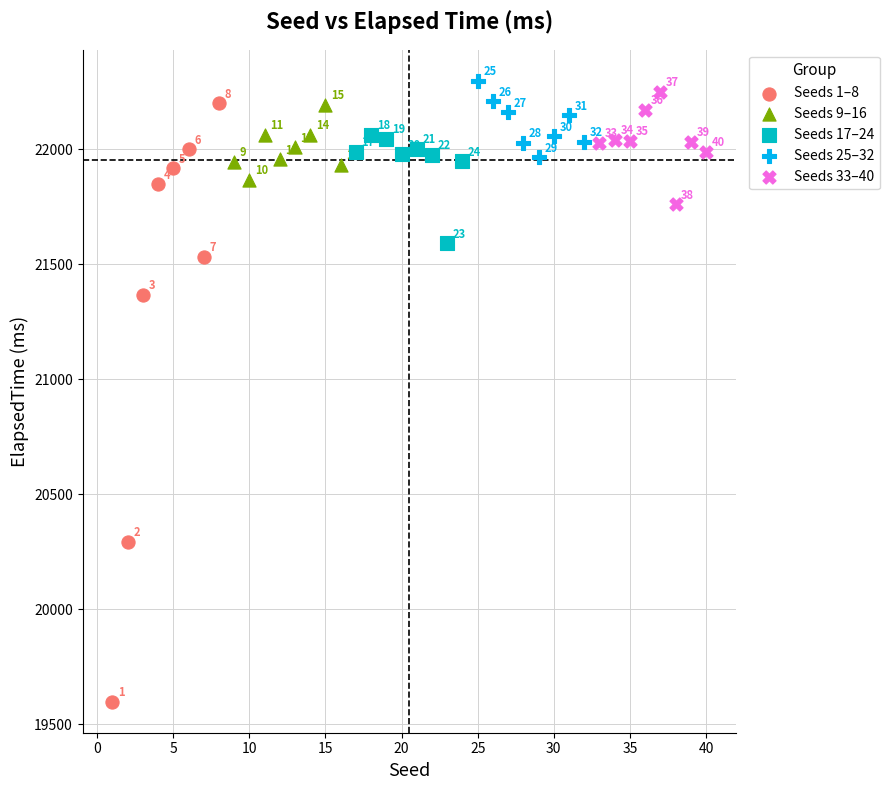

Which series contains the lowest Y value?

Seeds 1–8